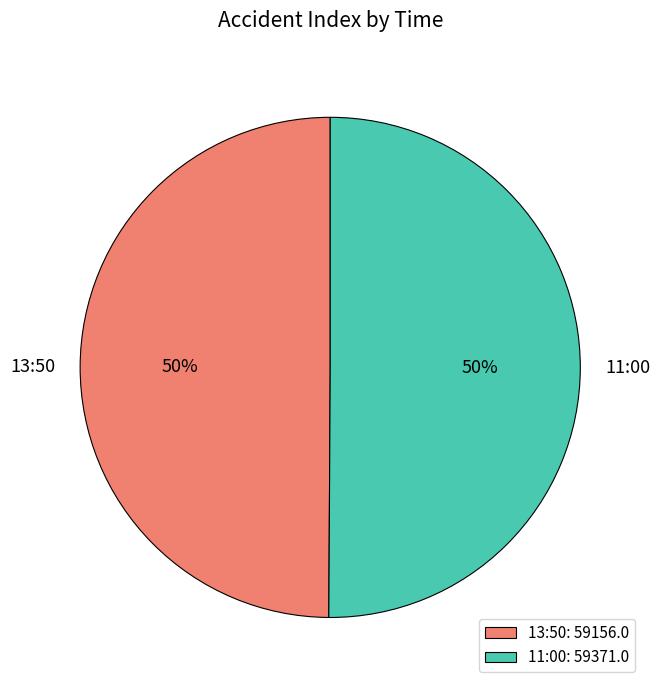

The 11:00 slice represents 50% of the pie. True or false?

True